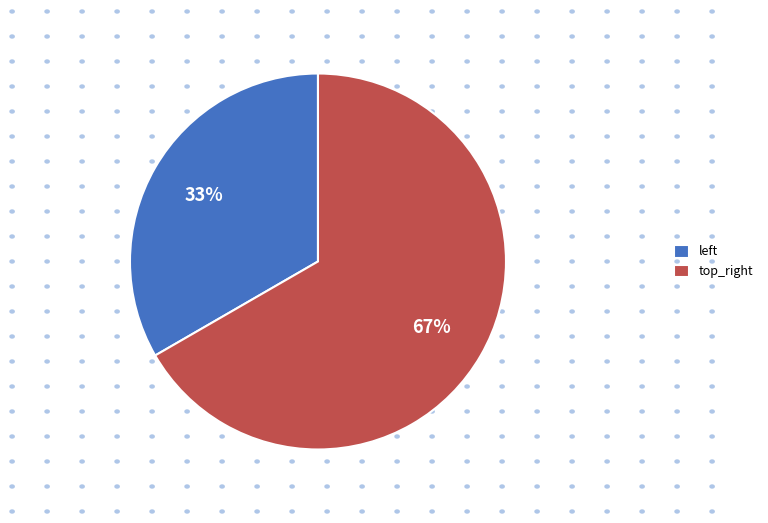

Rank the categories by value from lowest to highest.

left, top_right